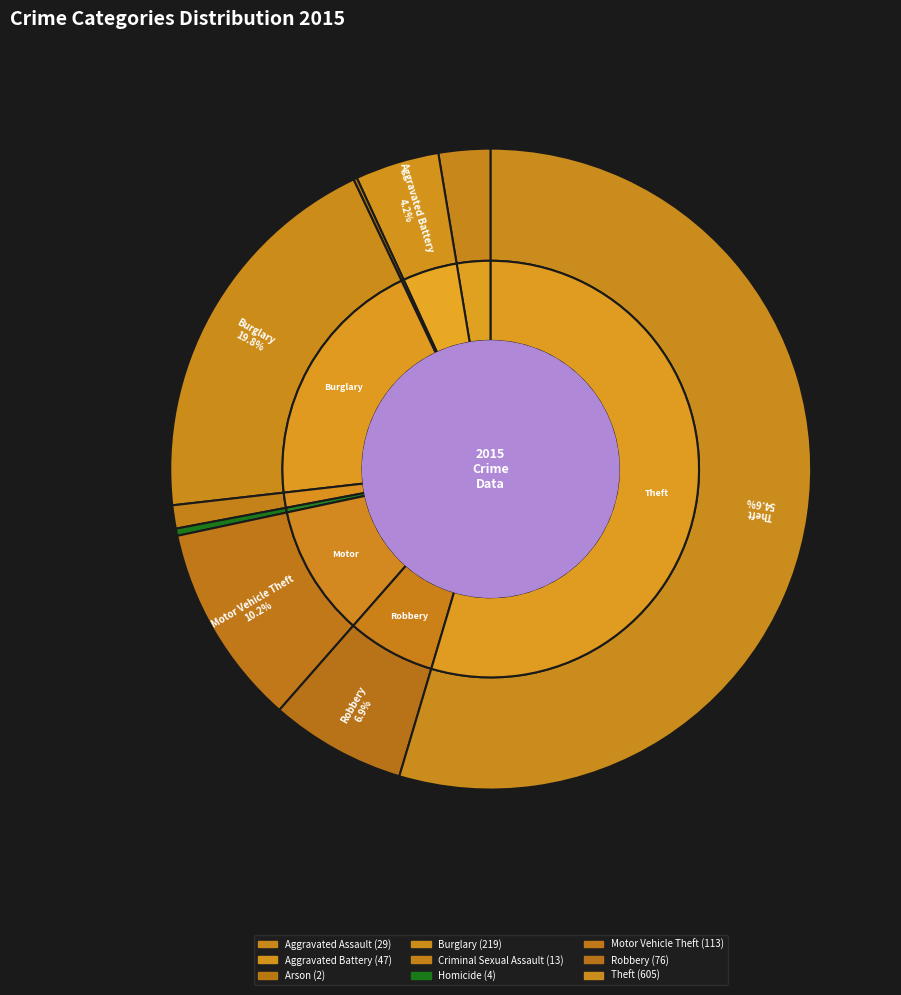

Is there any slice that represents more than half of the pie?

Yes